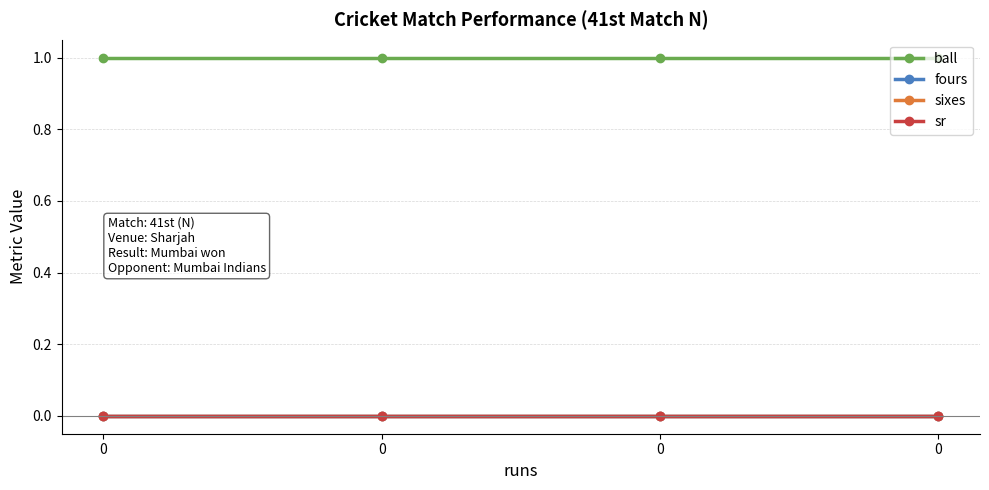

At 0, list the series in order from largest to smallest.

ball, fours, sixes, sr